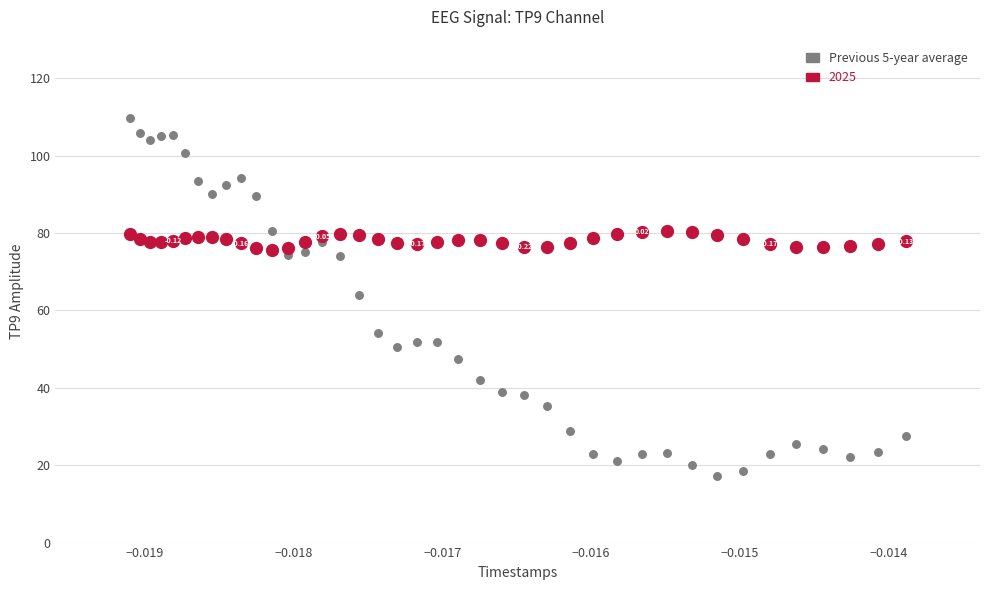

Which series has the largest Y range (max minus min)?

Previous 5-year average